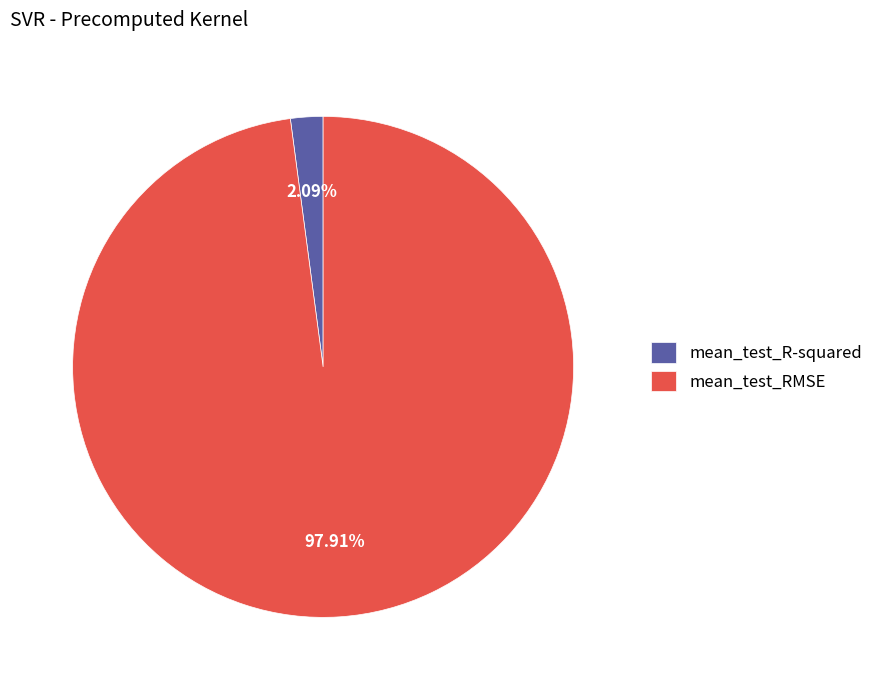

To the nearest percent, what percentage of the pie is mean_test_R-squared?

2%